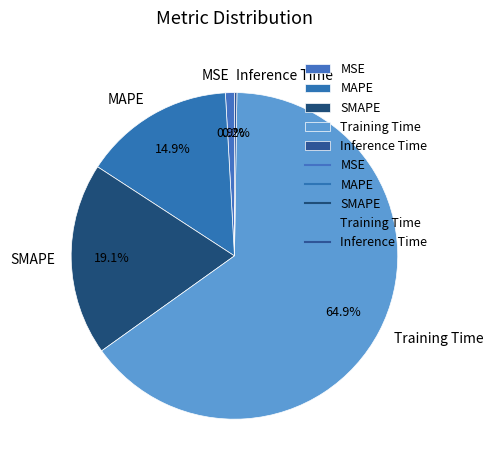

Which category has the biggest portion of the pie?

Training Time